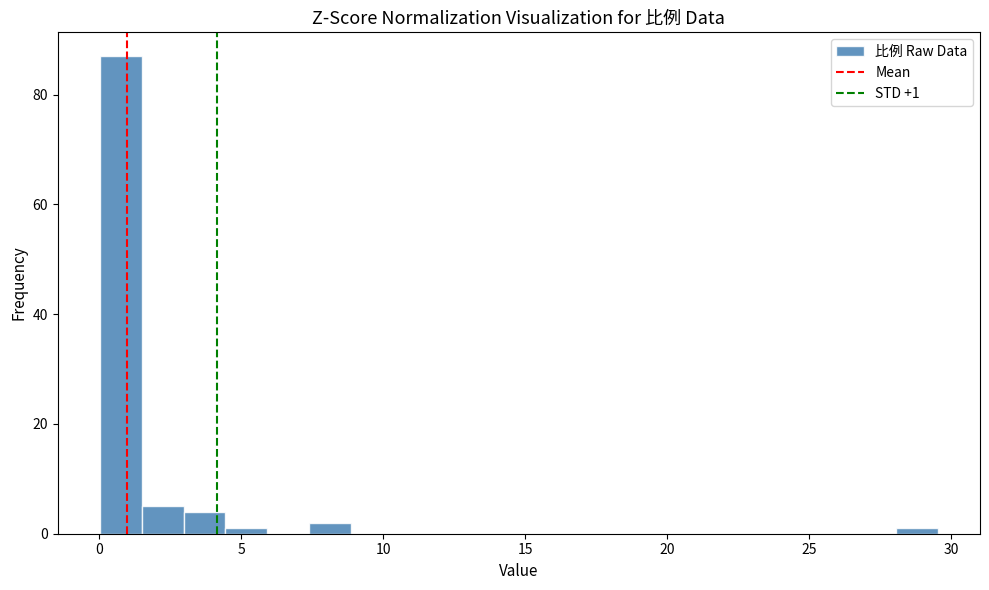

Around what value on the x-axis is the tallest bar? Give the approximate position of its centre, as read against the axis.

0.5